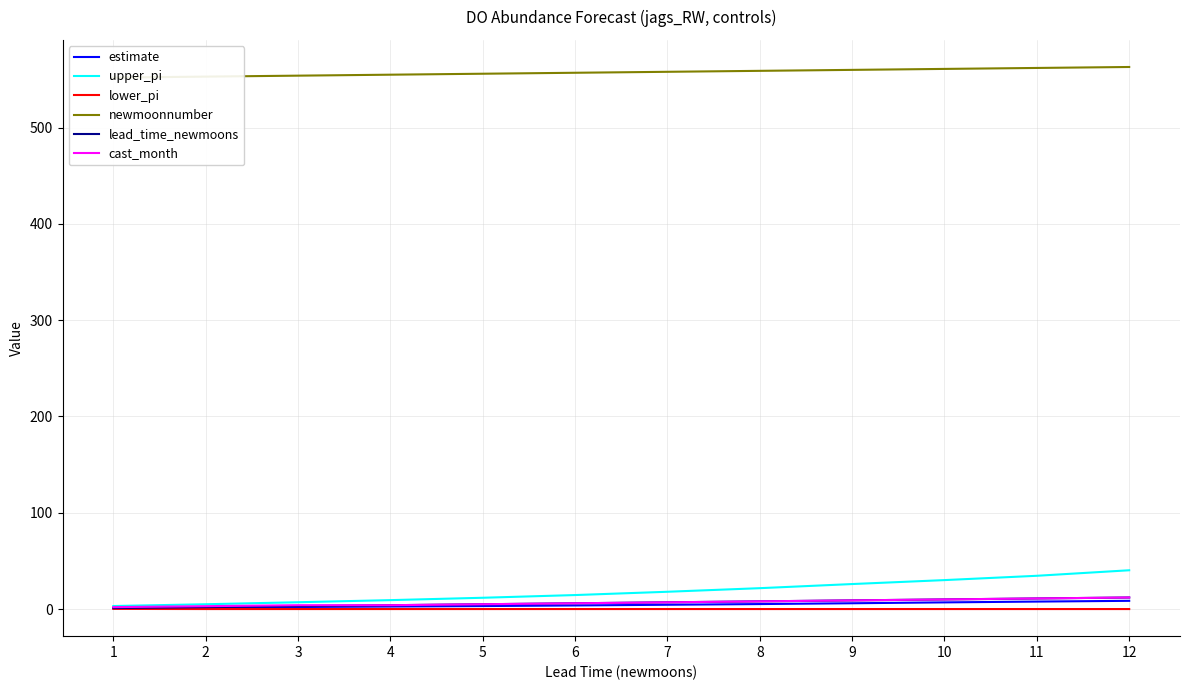

Is this an area chart (filled region under the line)?

No